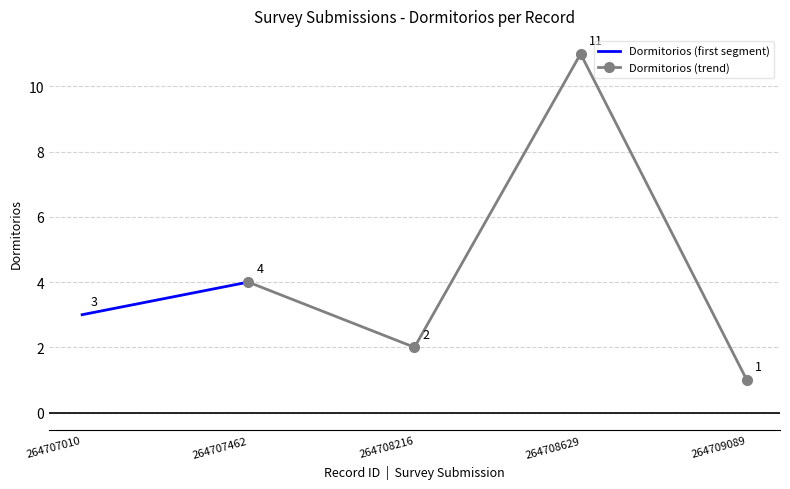

Where is the first local maximum?

264707462